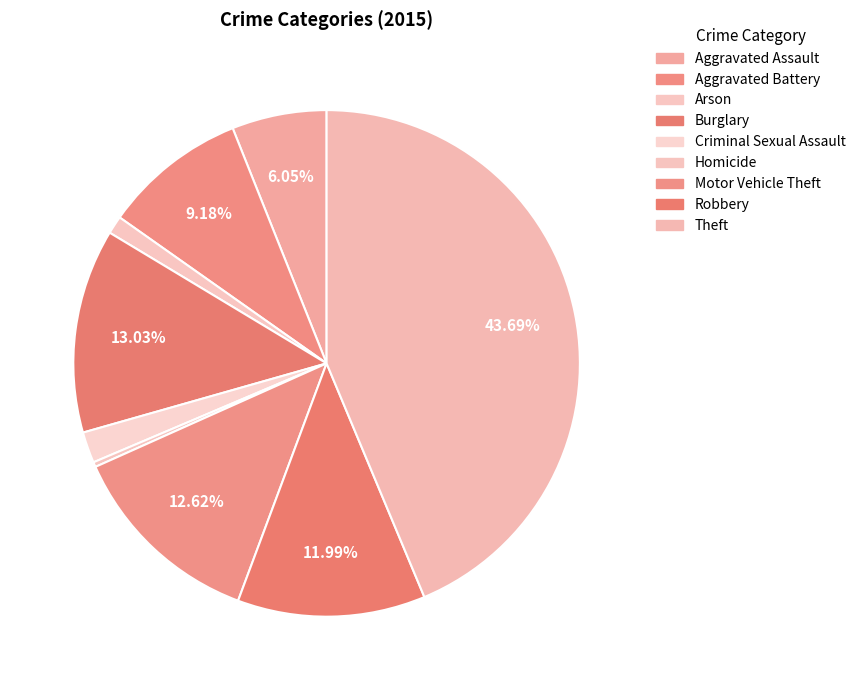

To the nearest percent, what is the difference between the Aggravated Battery and Motor Vehicle Theft slice percentages?

3%